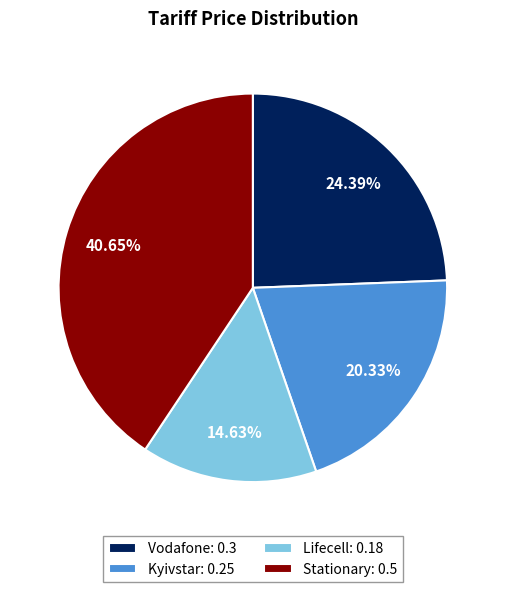

How much of the chart is everything except Kyivstar?

79.7%